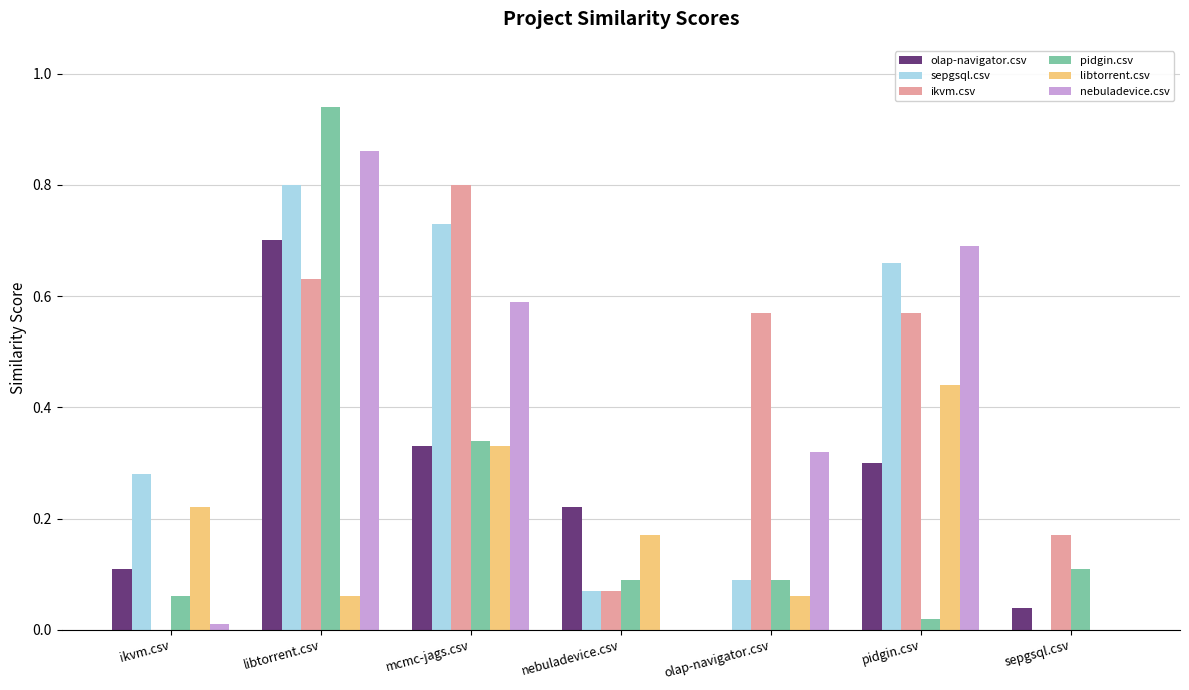

At which category is the sum across all series the highest?

libtorrent.csv